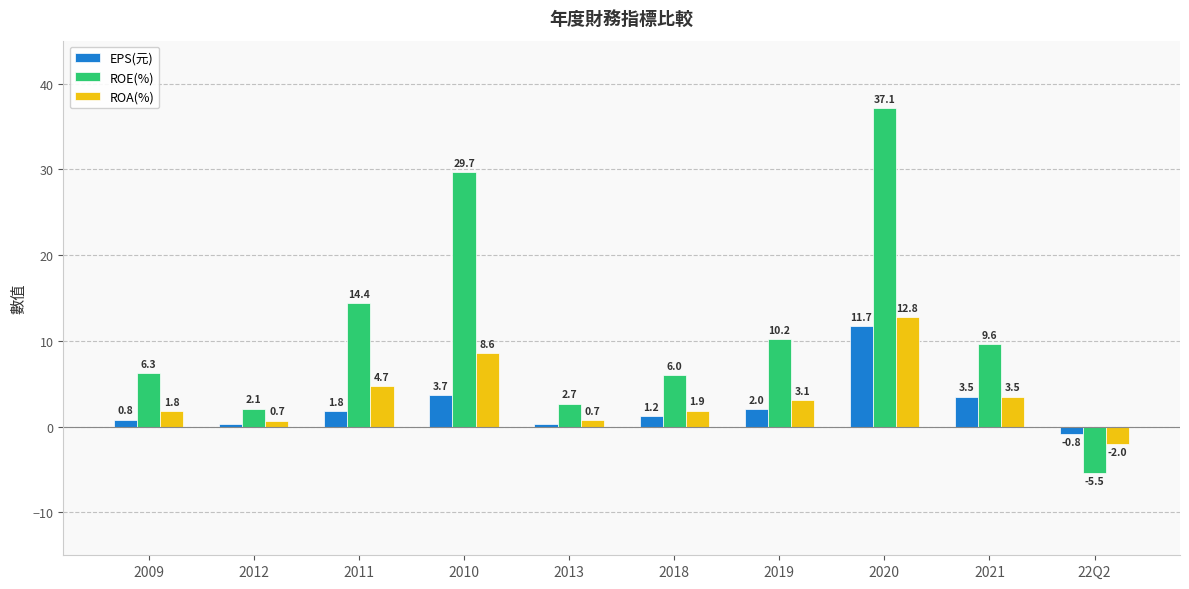

What is the difference between the highest and lowest values at 2012?

1.8